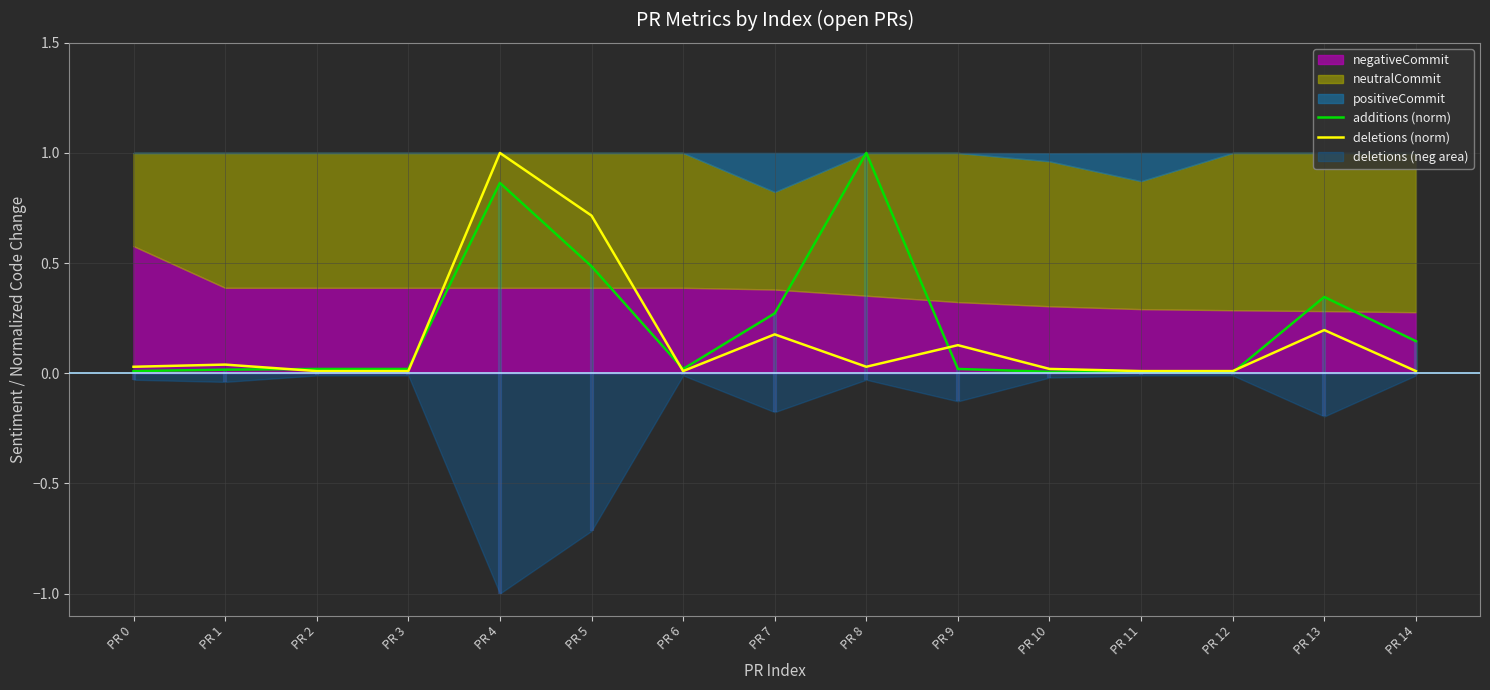

True or false: additions (norm) and deletions (norm) cross at least once.

True